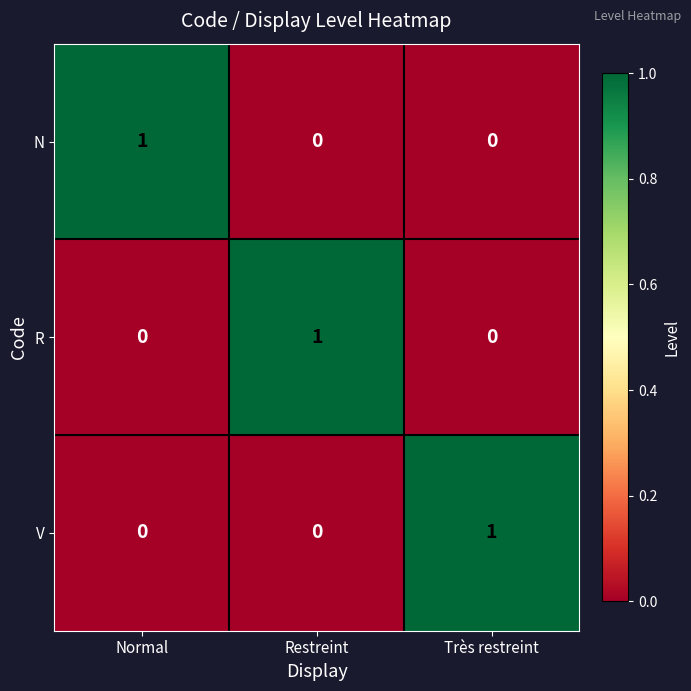

What is the spread (max minus min) of values at Restreint?

1